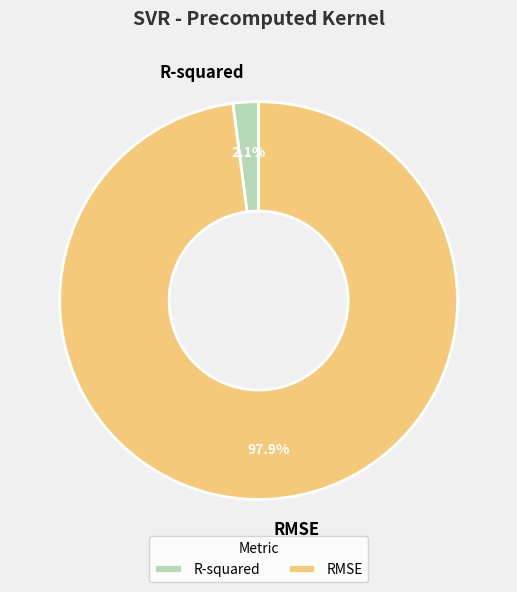

Is RMSE the majority of the pie?

Yes